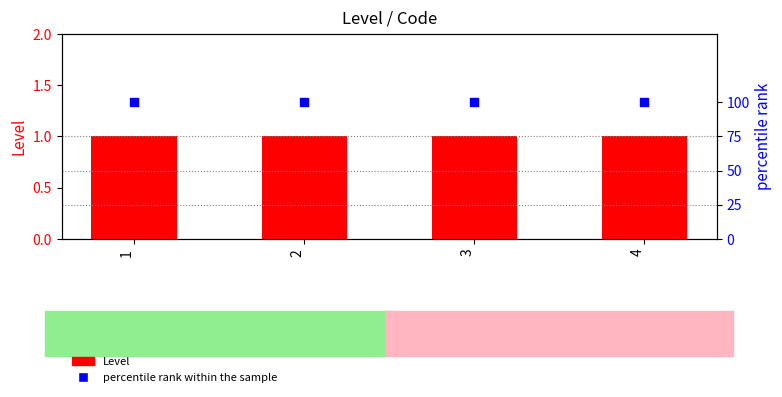

What is the total value across all series at 1?

101